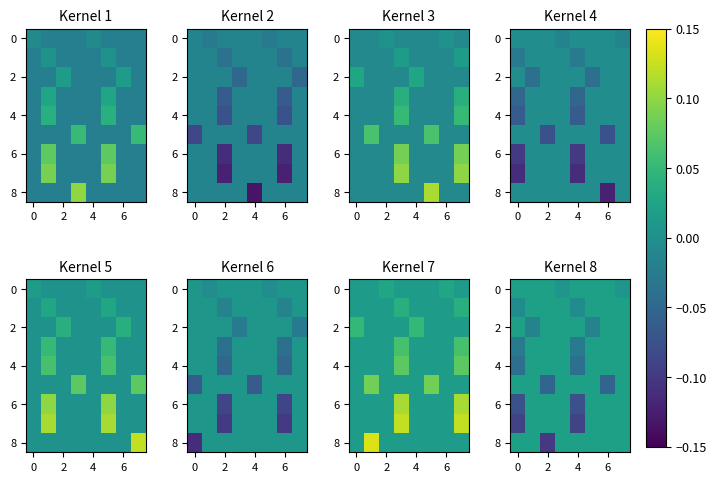

At which label does 8 reach its minimum?

2